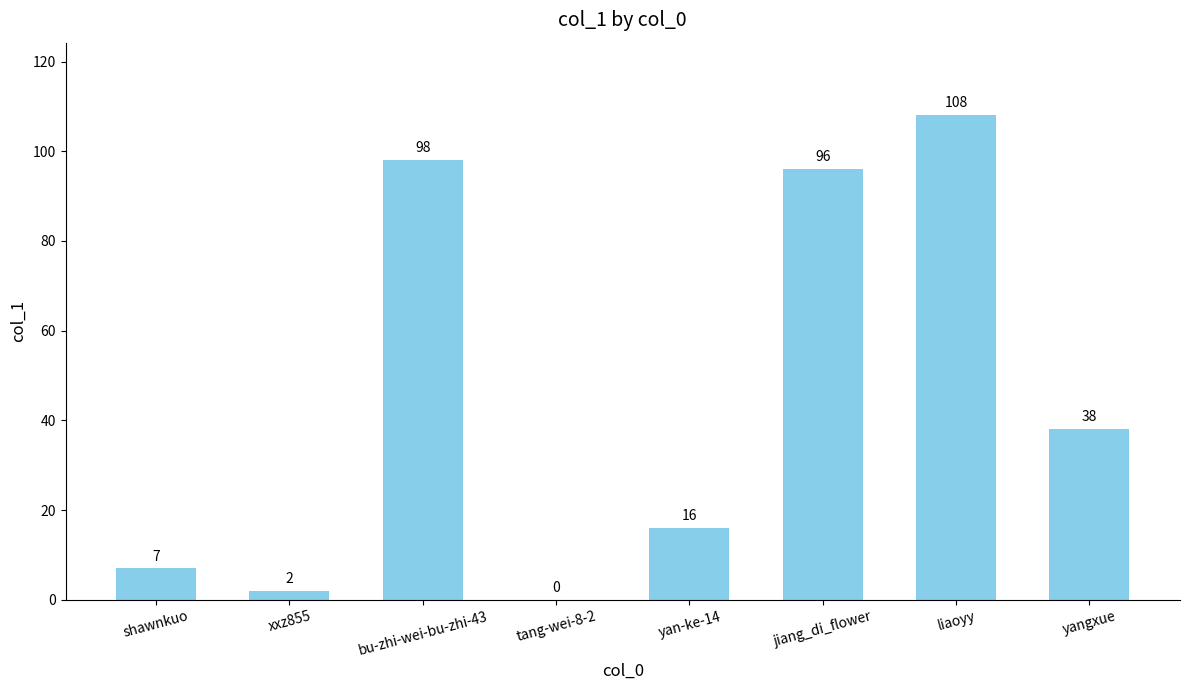

Is it true that the value at yangxue is 57?

False